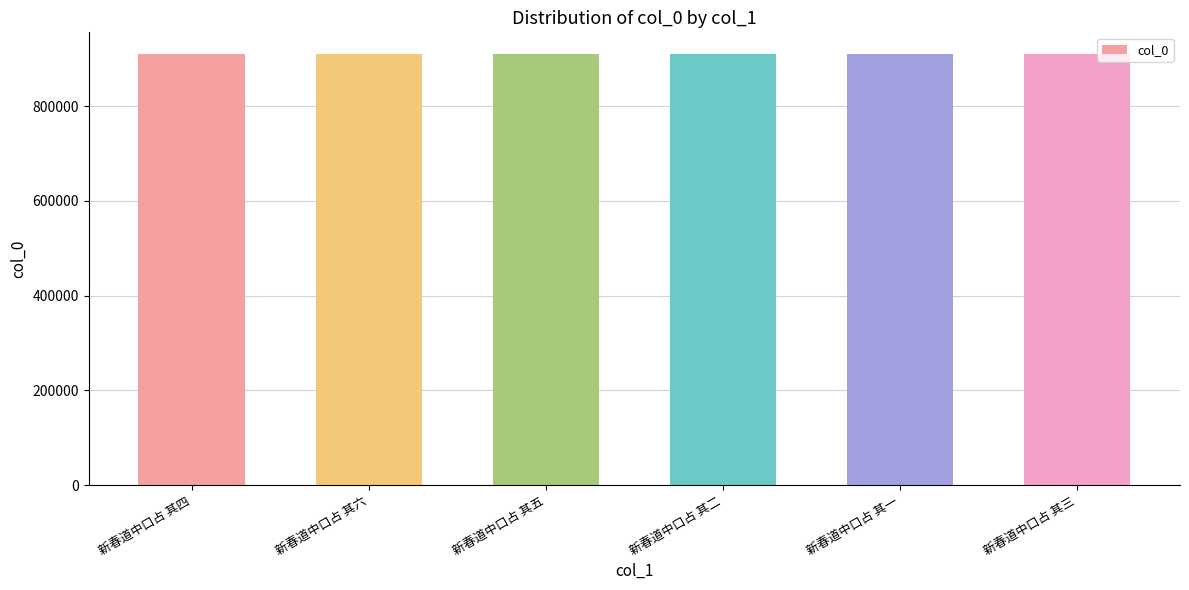

What is the minimum value shown in the chart?

910286